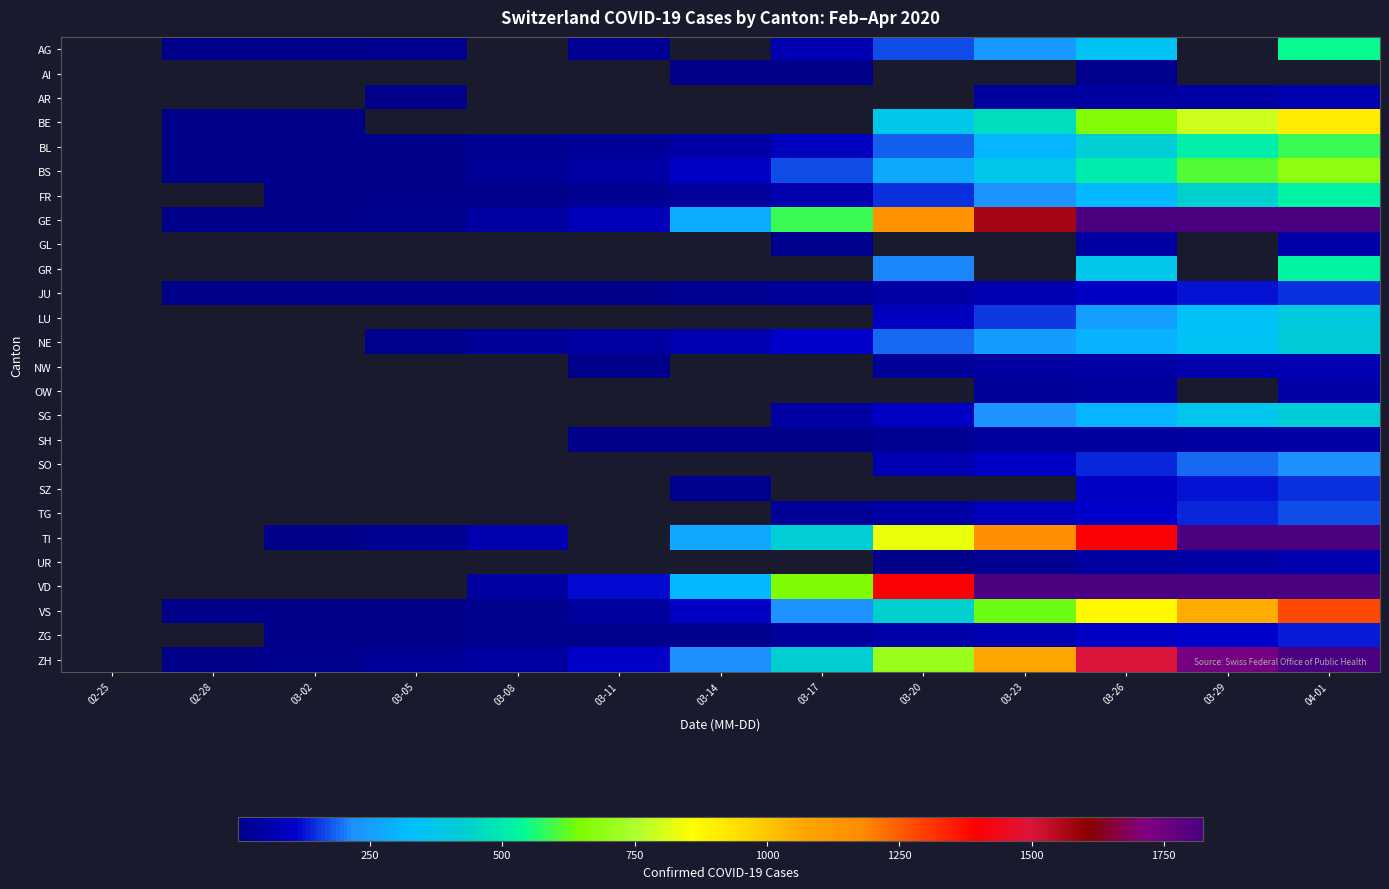

What is the difference between the NE values at 03-29 and 03-08?

322.0